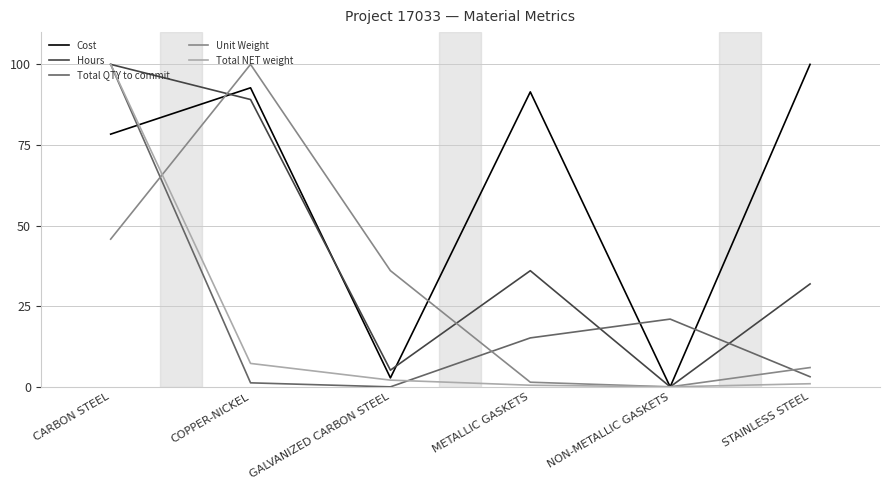

What is the average value of the Hours series?

43.7